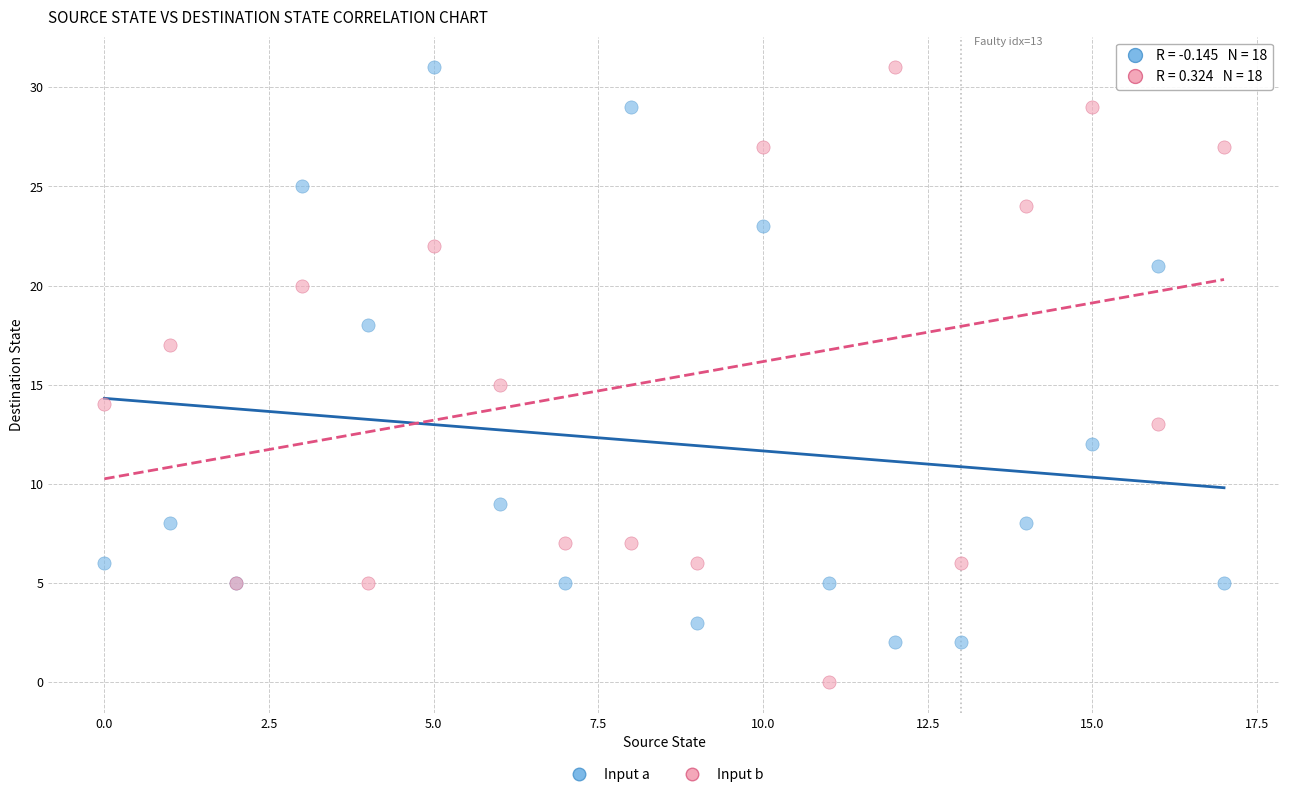

Which series contains the lowest Y value?

Input b